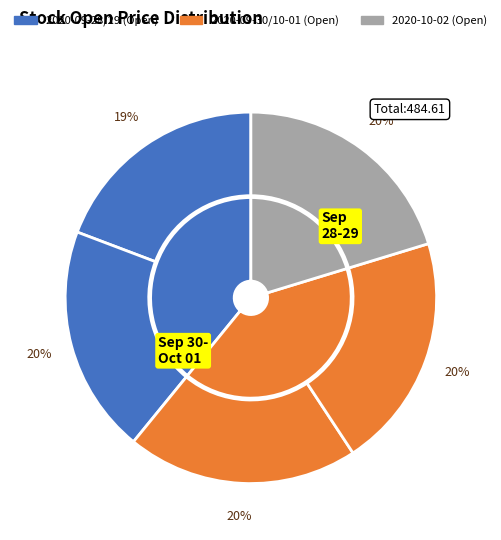

How many segments does this pie chart have?

5